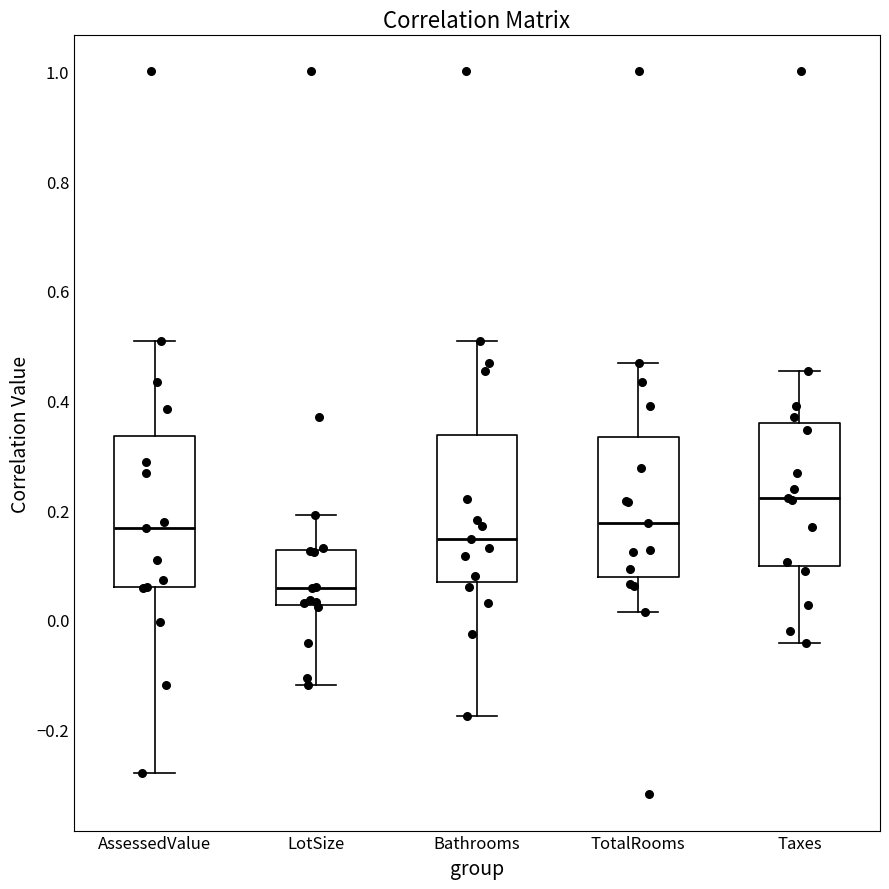

Reading left to right, read every box against the y-axis: the position of its median line, the range the box covers, and the ends of its whiskers. The values are not printed on the chart, so give them approximately, as read against the axis.

AssessedValue: median 0.16, box 0.06 to 0.34, whiskers -0.28 to 0.50
LotSize: median 0.06, box 0.02 to 0.12, whiskers -0.12 to 0.20
Bathrooms: median 0.14, box 0.06 to 0.34, whiskers -0.18 to 0.50
TotalRooms: median 0.18, box 0.08 to 0.34, whiskers 0.02 to 0.46
Taxes: median 0.22, box 0.10 to 0.36, whiskers -0.04 to 0.46